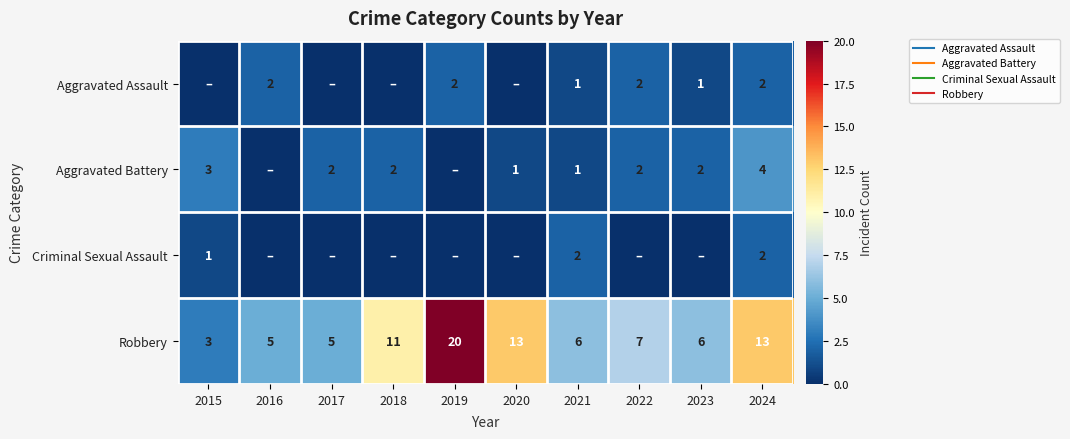

What is the difference between the Criminal Sexual Assault values at 2024 and 2019?

2